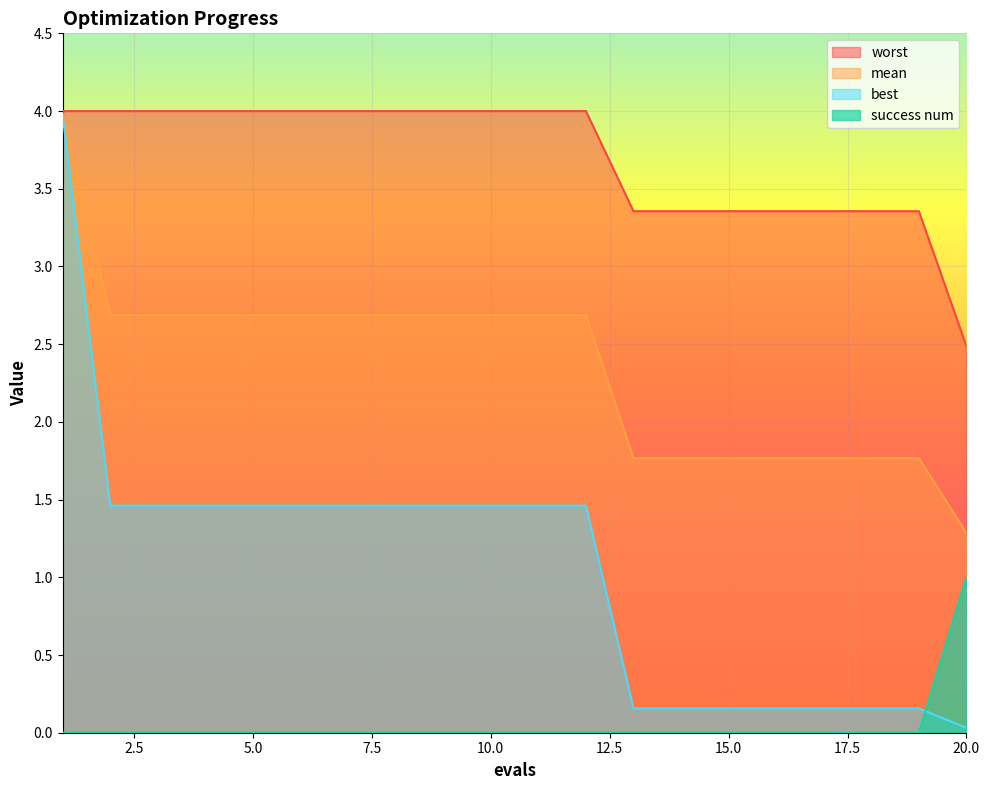

True or false: best and mean intersect in this chart.

False